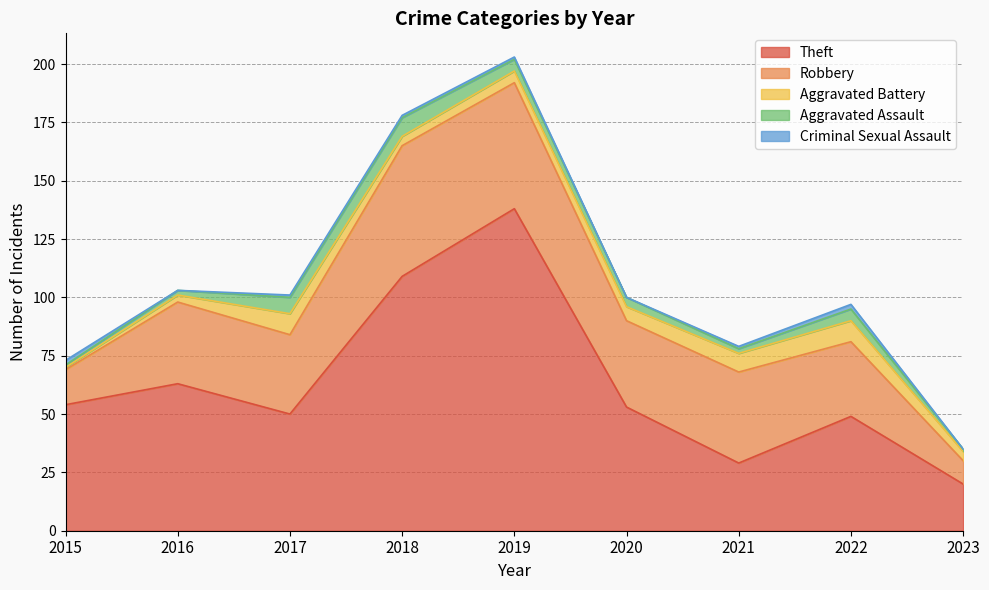

Which series has the widest spread of values?

Theft